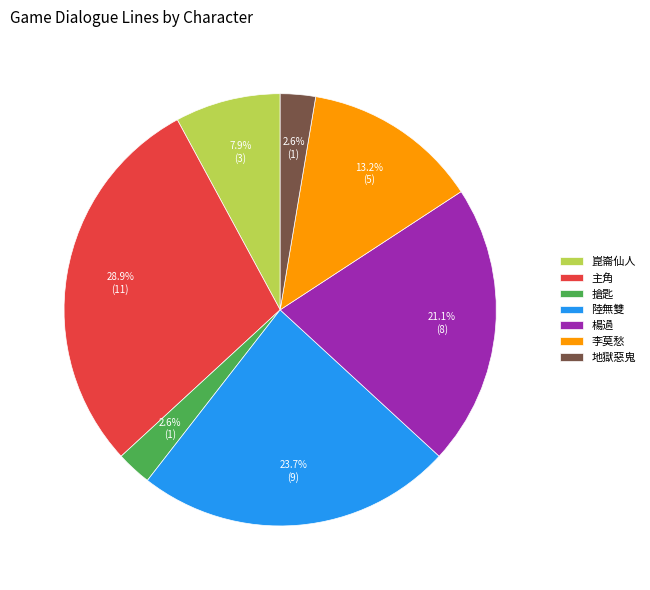

How much of the chart is everything except 李莫愁?

86.8%